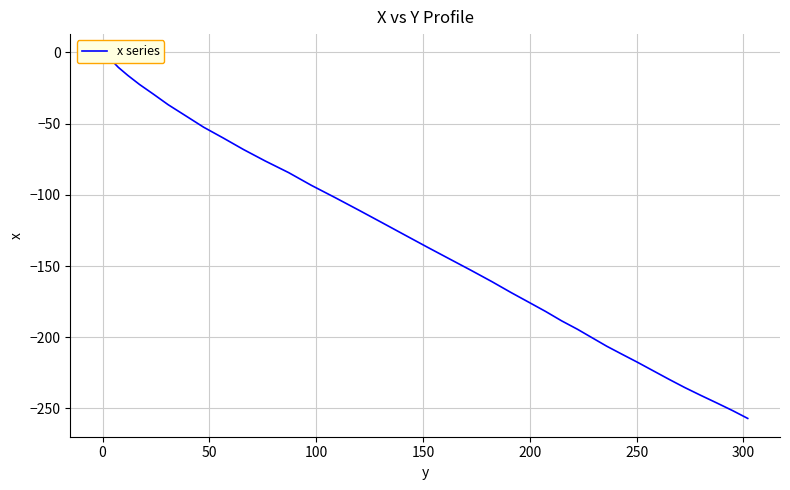

What is the difference between the maximum and minimum values?

257.0